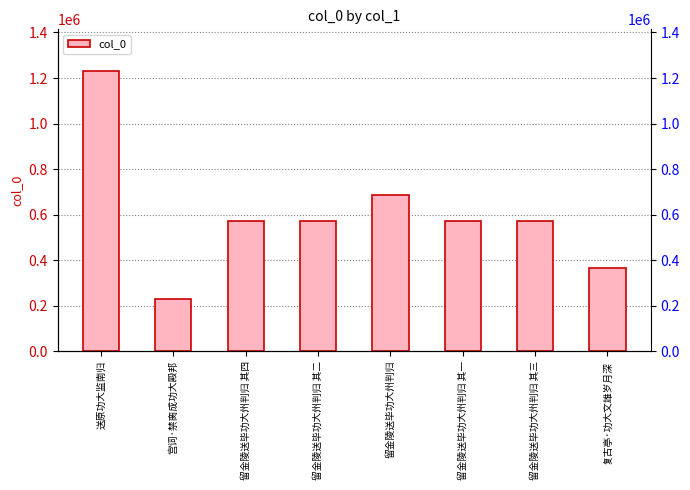

What is the sum of the values at 留金陵送毕功大州判归 and 复古亭·功大文雄岁月深?

1054915